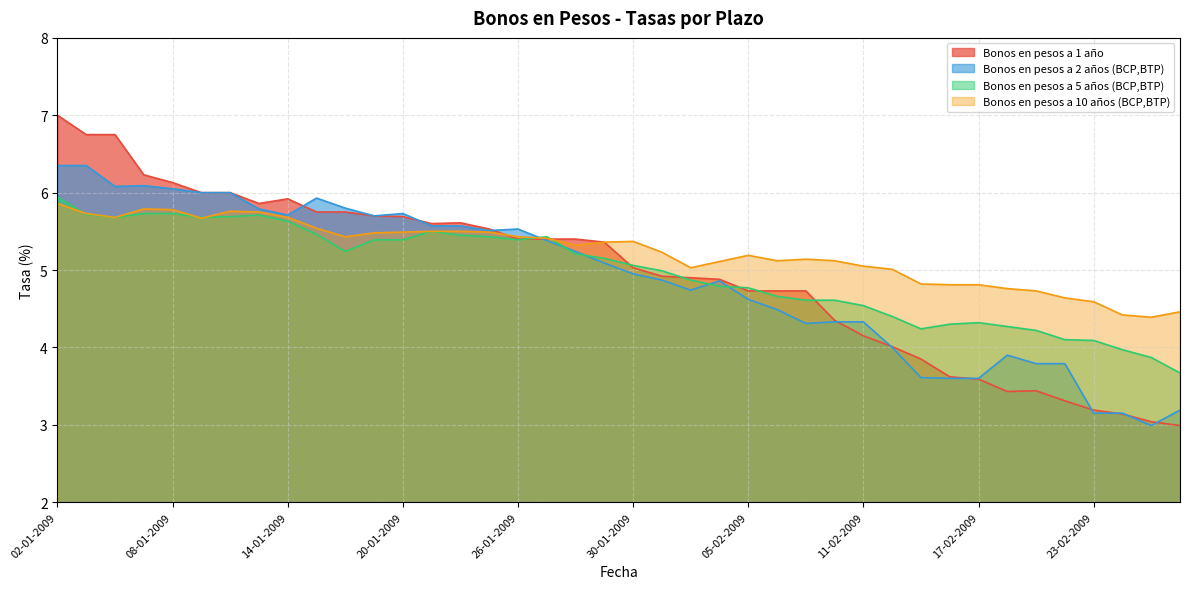

Reading right to left, transcribe all the data shown in this chart.

Bonos en pesos a 1 año: 3.0	3.0	3.1	3.2	3.3	3.4	3.4	3.6	3.6	3.9	4.0	4.2	4.3	4.7	4.7	4.7	4.9	4.9	4.9	5.0	5.4	5.4	5.4	5.4	5.5	5.6	5.6	5.7	5.7	5.8	5.8	5.9	5.9	6.0	6.0	6.1	6.2	6.8	6.8	7.0
Bonos en pesos a 2 años (BCP,BTP): 3.2	3.0	3.1	3.1	3.8	3.8	3.9	3.6	3.6	3.6	4.0	4.3	4.3	4.3	4.5	4.6	4.9	4.7	4.9	5.0	5.1	5.2	5.4	5.5	5.5	5.6	5.6	5.7	5.7	5.8	5.9	5.7	5.8	6.0	6.0	6.0	6.1	6.1	6.3	6.3
Bonos en pesos a 5 años (BCP,BTP): 3.7	3.9	4.0	4.1	4.1	4.2	4.3	4.3	4.3	4.2	4.4	4.5	4.6	4.6	4.7	4.8	4.8	4.9	5.0	5.1	5.2	5.2	5.4	5.4	5.4	5.5	5.5	5.4	5.4	5.2	5.5	5.6	5.7	5.7	5.7	5.7	5.7	5.7	5.7	5.9
Bonos en pesos a 10 años (BCP,BTP): 4.5	4.4	4.4	4.6	4.6	4.7	4.8	4.8	4.8	4.8	5.0	5.0	5.1	5.1	5.1	5.2	5.1	5.0	5.2	5.4	5.4	5.3	5.4	5.4	5.5	5.5	5.5	5.5	5.5	5.4	5.5	5.7	5.8	5.8	5.7	5.8	5.8	5.7	5.7	5.9